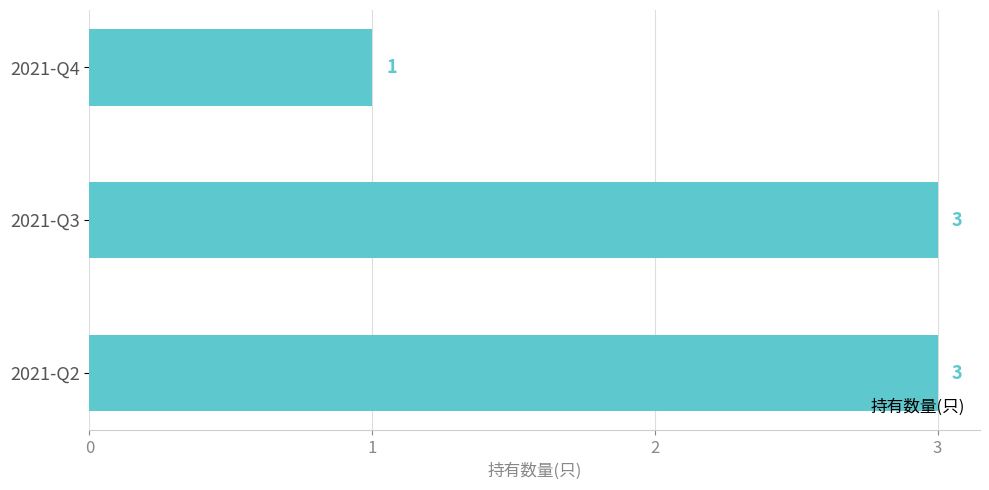

What is the value of the 2nd bar from the top?

3